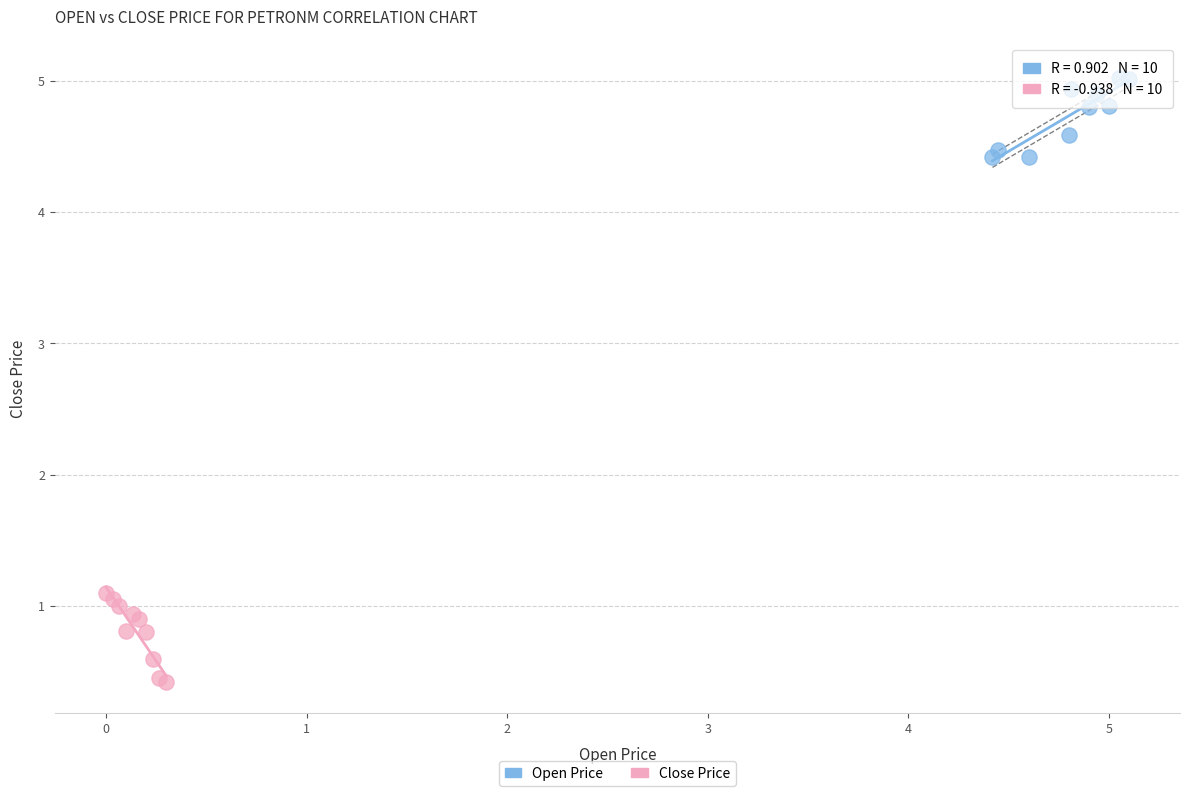

Which series contains the lowest Y value?

Close Price